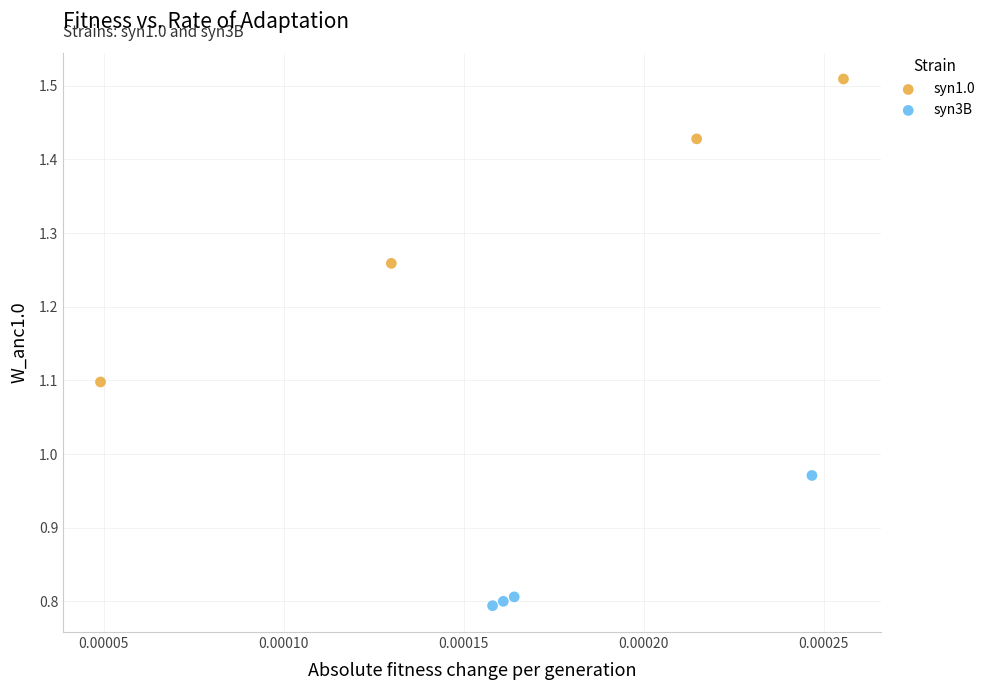

Which series has the largest Y range (max minus min)?

syn1.0